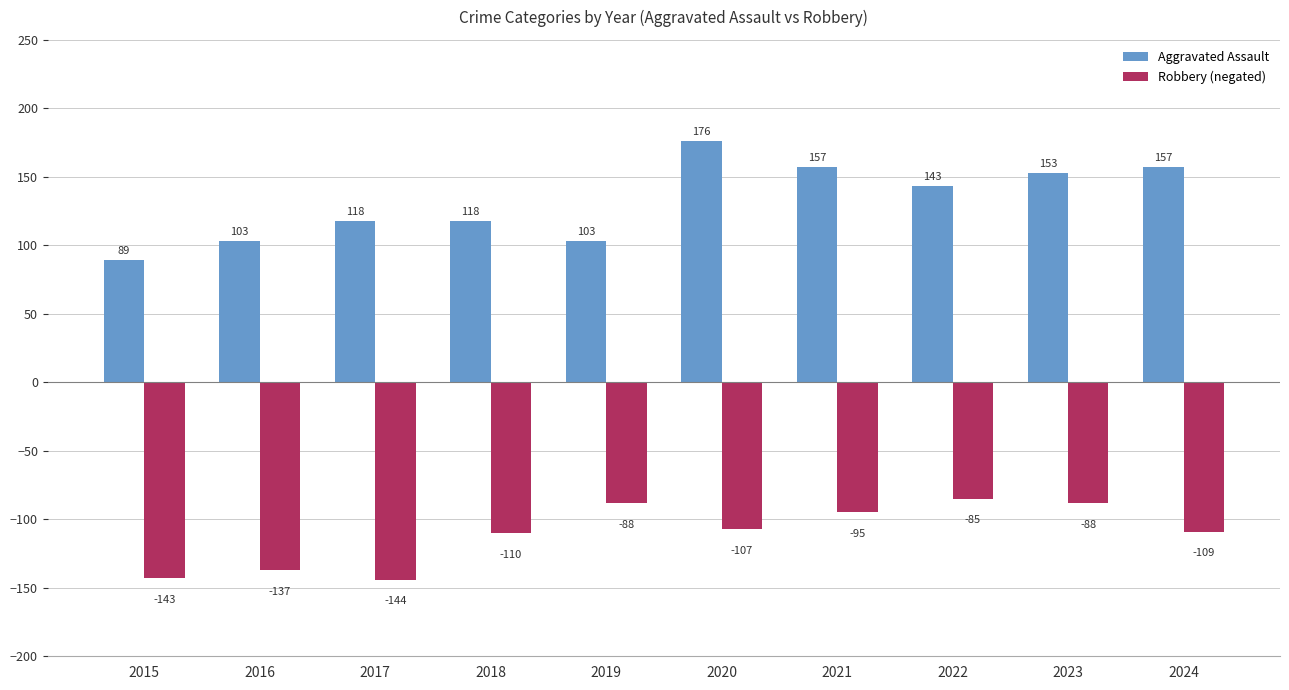

Between 2018 and 2019, which series saw the biggest shift?

Robbery (negated)